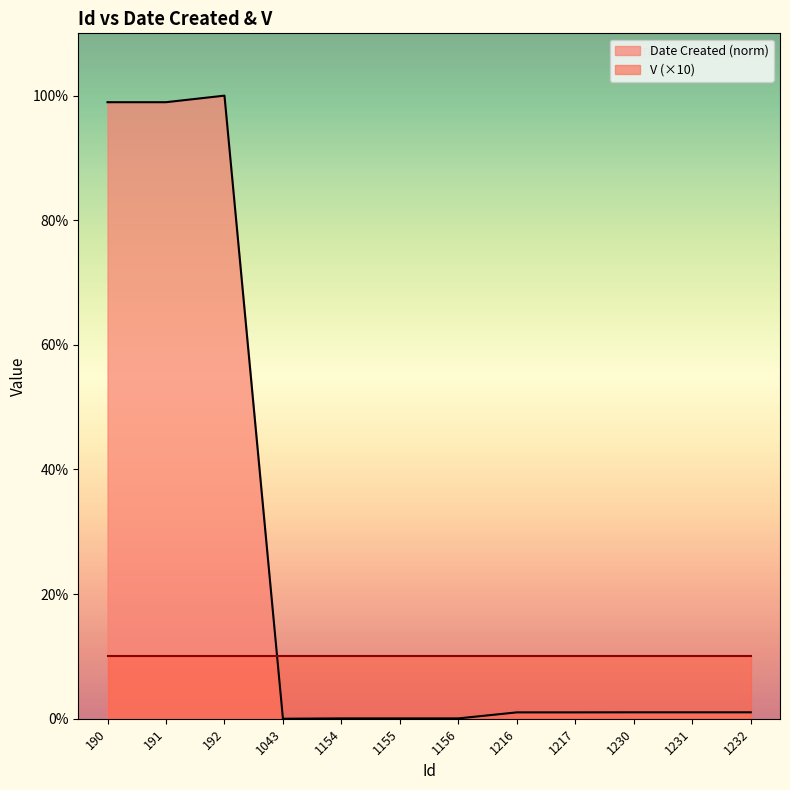

What is the difference between the second highest and minimum values?

98.9